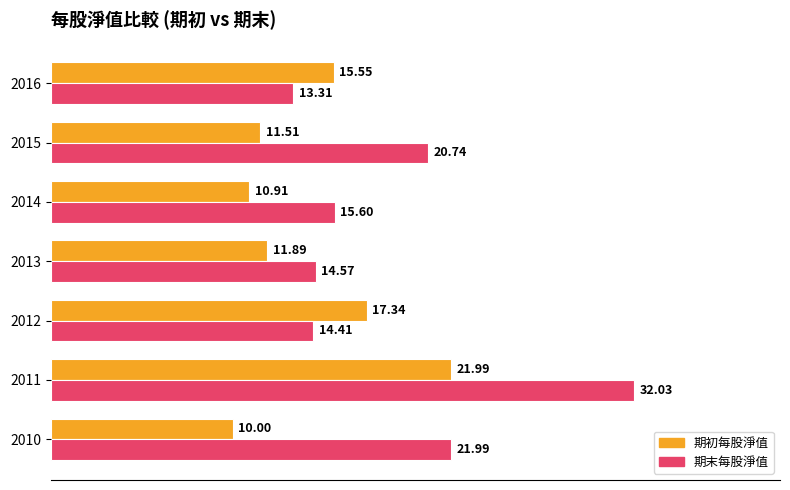

Rank the series by their maximum value, from highest to lowest.

期末每股淨值, 期初每股淨值